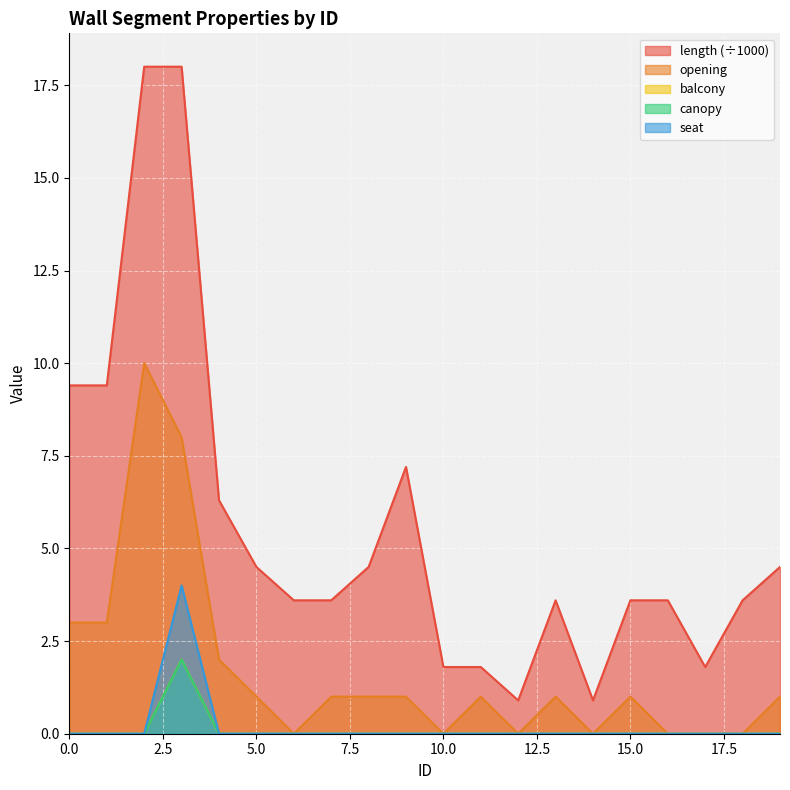

Reading right to left, list all the values displayed in this chart.

length: 4.5	3.6	1.8	3.6	3.6	0.9	3.6	0.9	1.8	1.8	7.2	4.5	3.6	3.6	4.5	6.3	18.0	18.0	9.4	9.4
opening: 1.0	0.0	0.0	0.0	1.0	0.0	1.0	0.0	1.0	0.0	1.0	1.0	1.0	0.0	1.0	2.0	8.0	10.0	3.0	3.0
balcony: 0.0	0.0	0.0	0.0	0.0	0.0	0.0	0.0	0.0	0.0	0.0	0.0	0.0	0.0	0.0	0.0	2.0	0.0	0.0	0.0
canopy: 0.0	0.0	0.0	0.0	0.0	0.0	0.0	0.0	0.0	0.0	0.0	0.0	0.0	0.0	0.0	0.0	2.0	0.0	0.0	0.0
seat: 0.0	0.0	0.0	0.0	0.0	0.0	0.0	0.0	0.0	0.0	0.0	0.0	0.0	0.0	0.0	0.0	4.0	0.0	0.0	0.0